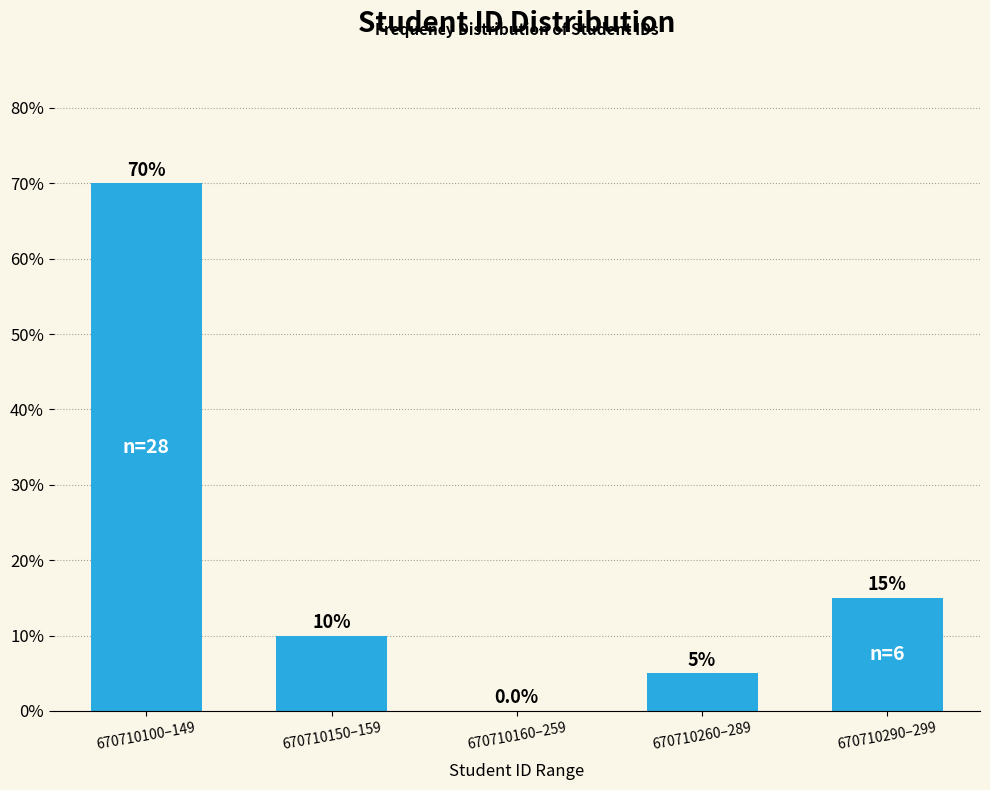

Reading left to right, what are all the values shown in this chart?

670710100–149=70	670710150–159=10	670710160–259=0	670710260–289=5	670710290–299=15